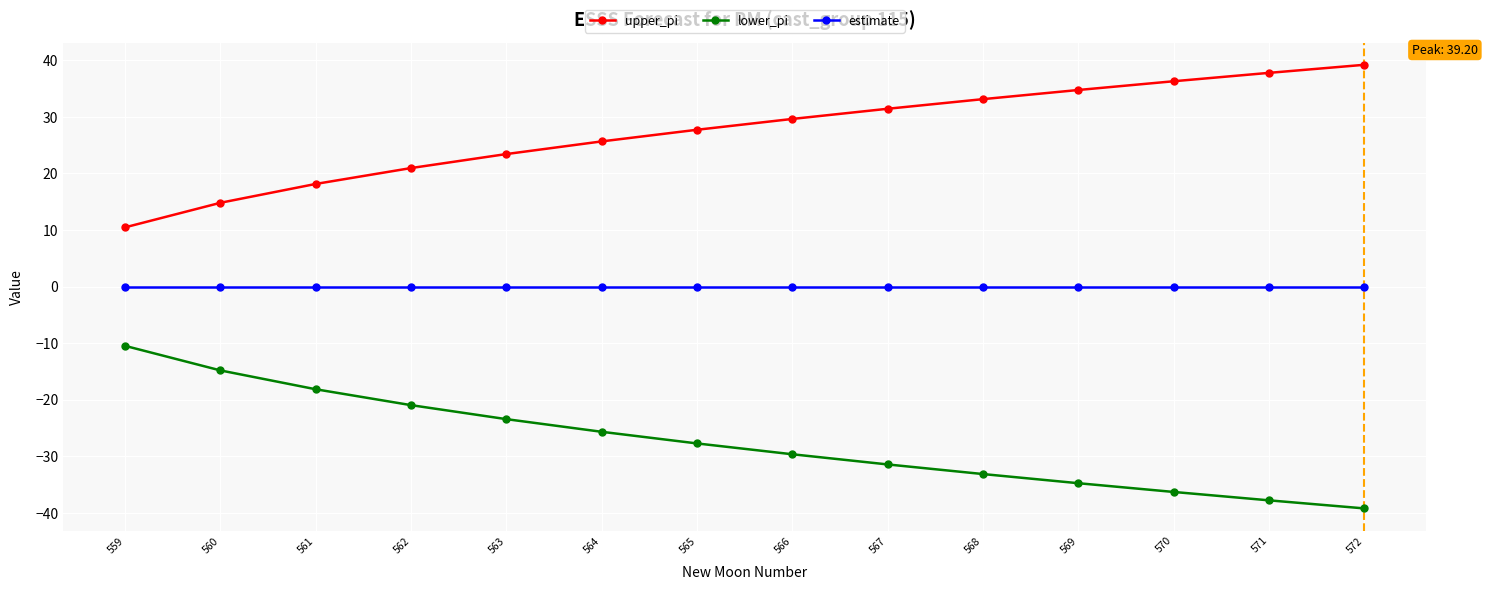

Rank the series by their maximum value, from lowest to highest.

lower_pi, estimate, upper_pi